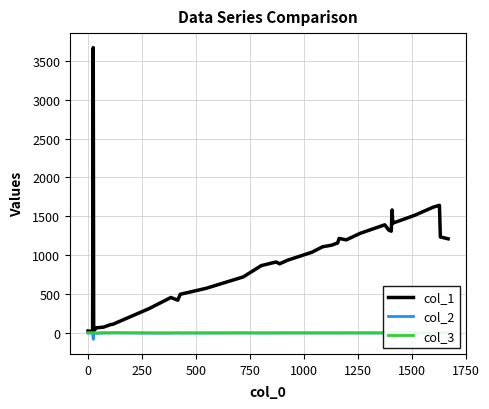

Reading left to right, extract all data points from this chart.

col_1: 25.0	21.6	24.0	3669.6	29.0	66.0	74.0	88.0	97.0	106.0	113.0	315.0	456.0	421.0	497.0	574.0	721.0	866.0	913.0	889.0	935.0	1038.0	1109.0	1128.0	1157.0	1216.0	1197.0	1281.0	1391.0	1322.0	1309.0	1582.0	1412.0	1415.0	1506.0	1513.0	1620.0	1641.0	1235.0	1211.0
col_2: -1.6	0.0	-0.1	-82.7	0.0	-5.4	0.0	0.0	0.0	0.0	1.1	-2.8	-2.4	-0.0	-1.4	-0.5	0.0	-1.0	-0.7	0.0	-0.2	0.0	-0.4	0.0	0.0	-0.7	0.0	-0.2	-0.1	0.8	1.0	-1.3	0.0	0.0	0.0	0.0	-0.1	-0.1	3.5	3.6
col_3: 0.5	-0.0	0.0	0.3	-0.0	-0.2	0.0	0.0	0.0	0.0	1.2	1.1	-0.1	-0.0	0.1	-0.3	0.0	-0.1	-0.2	-0.0	0.0	0.0	0.1	0.0	0.0	0.1	0.0	0.0	-0.1	0.5	-0.0	0.2	-0.0	0.0	0.0	0.0	-0.1	-0.1	0.1	0.3